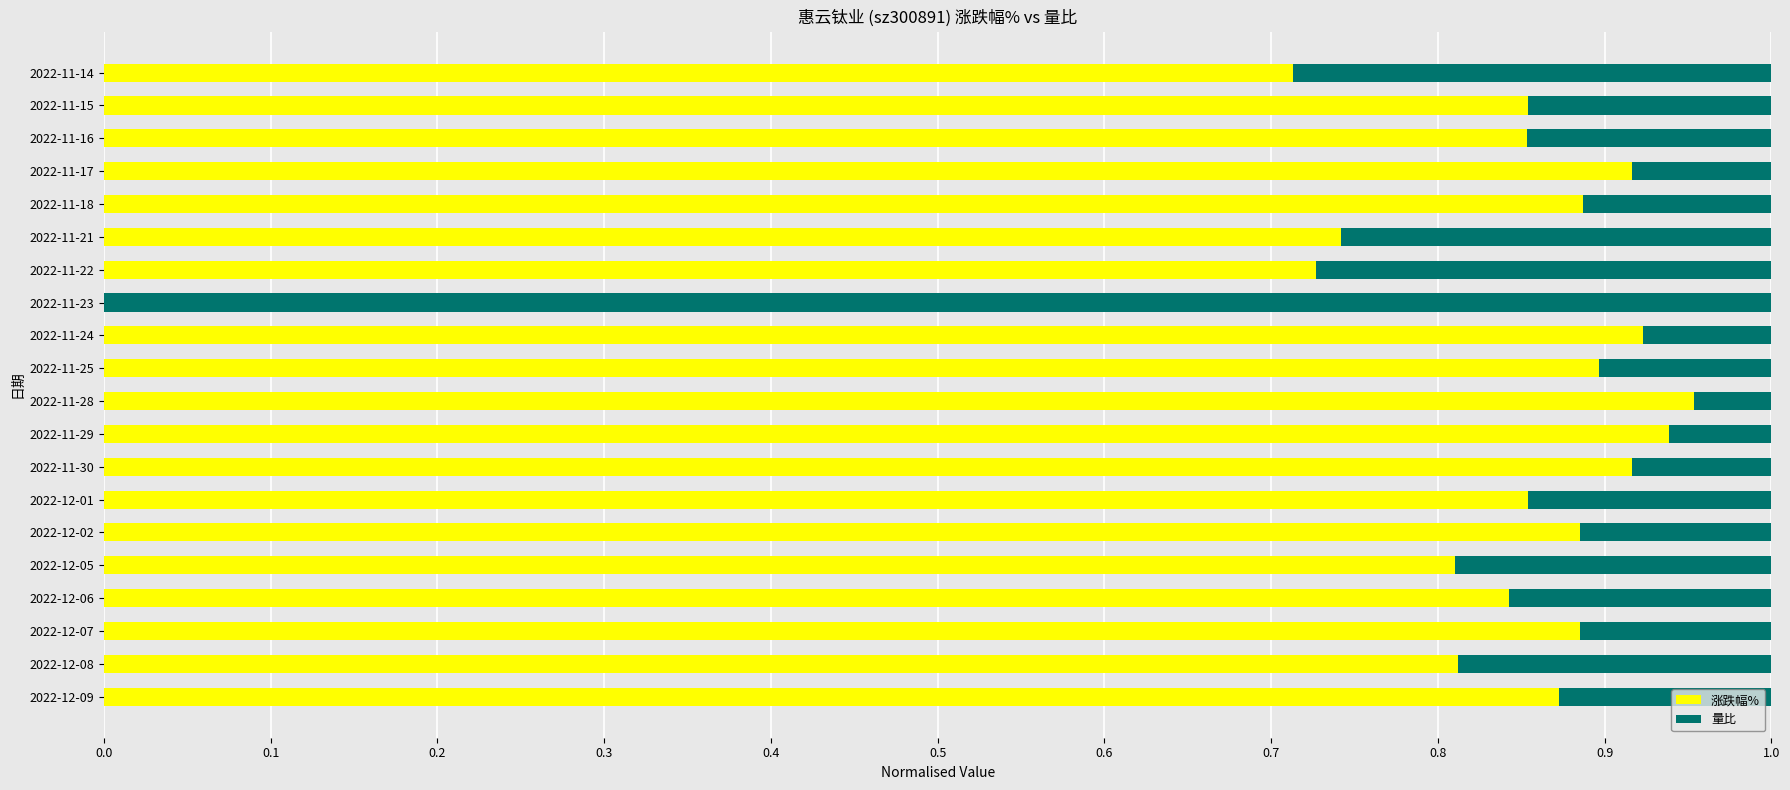

What is the sum of all 涨跌幅% values?

16.3